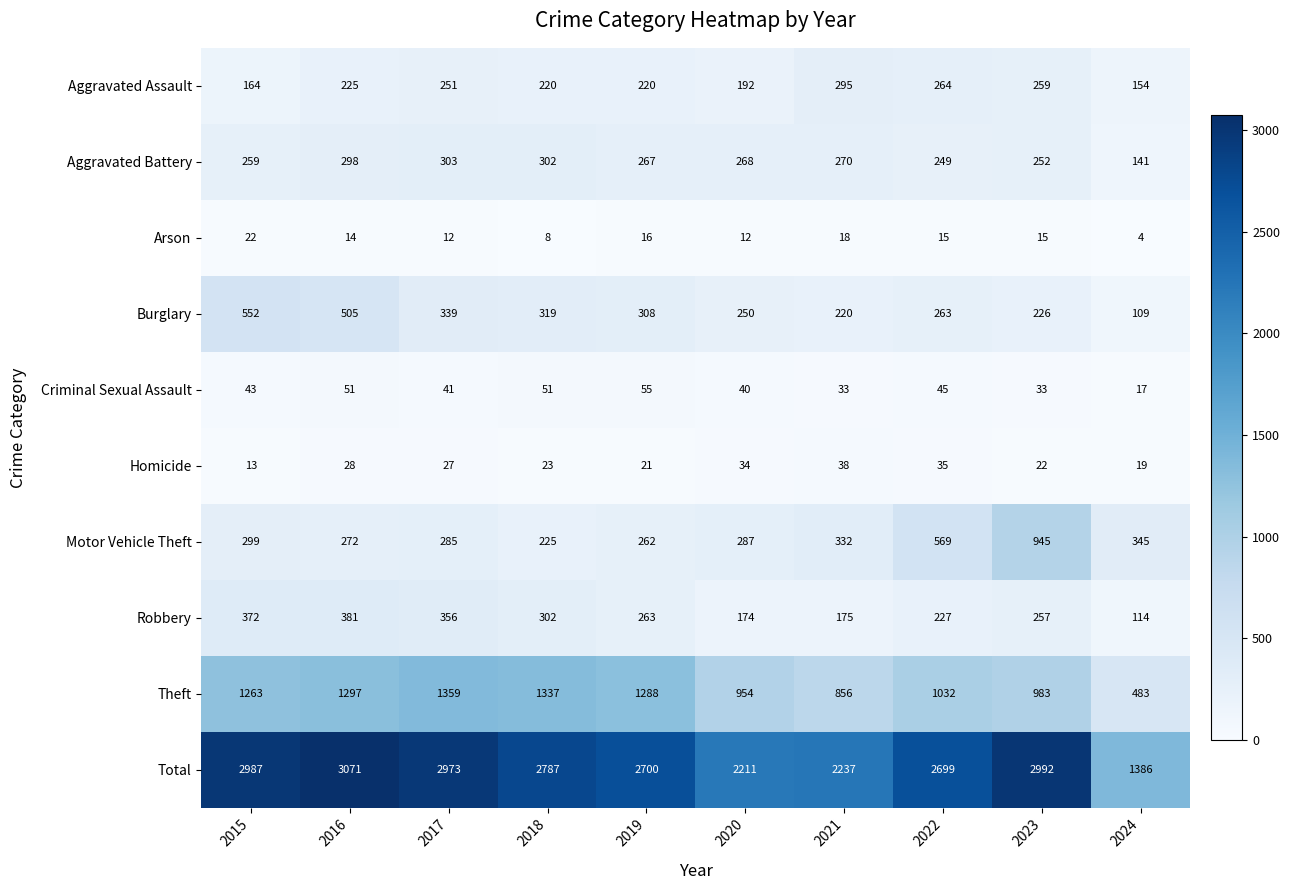

At which category is the sum across all series the highest?

2016